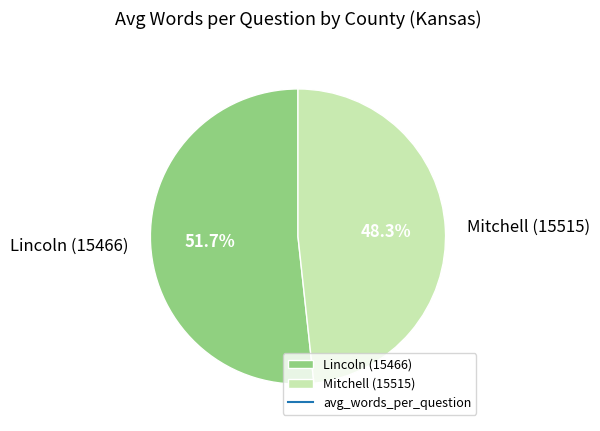

Which category has the smallest portion of the pie?

Mitchell (15515)